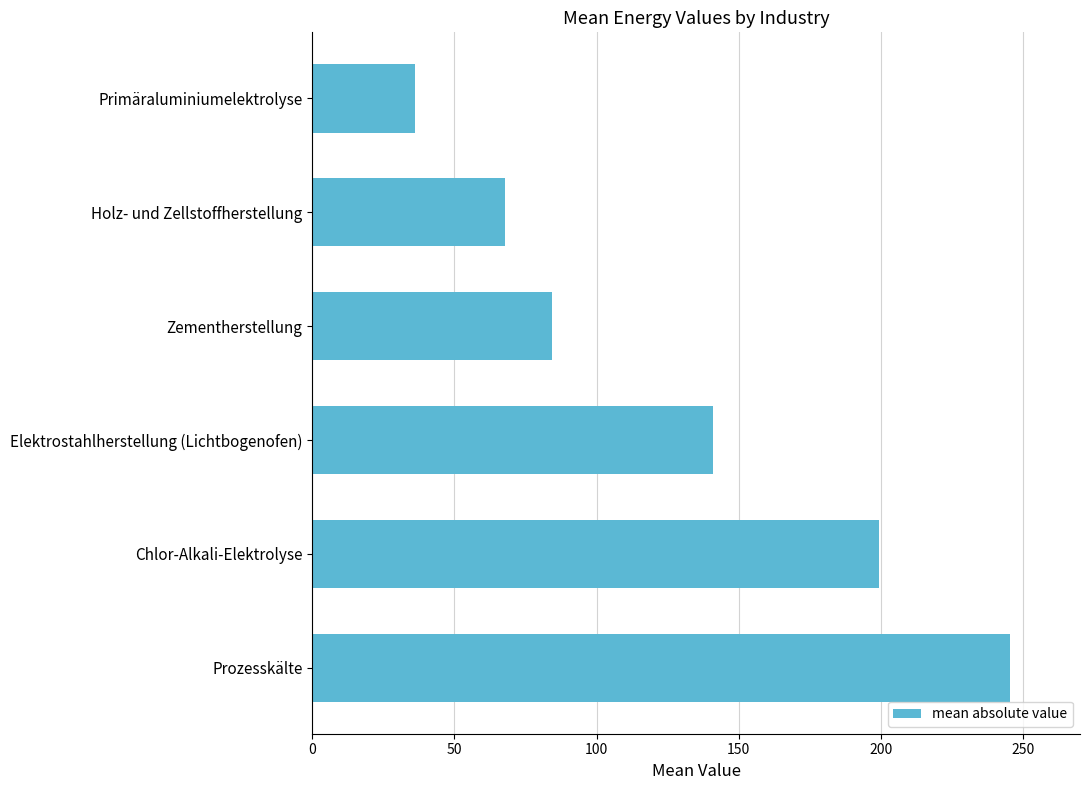

Where is the data nearest to the value 140?

Elektrostahlherstellung (Lichtbogenofen)